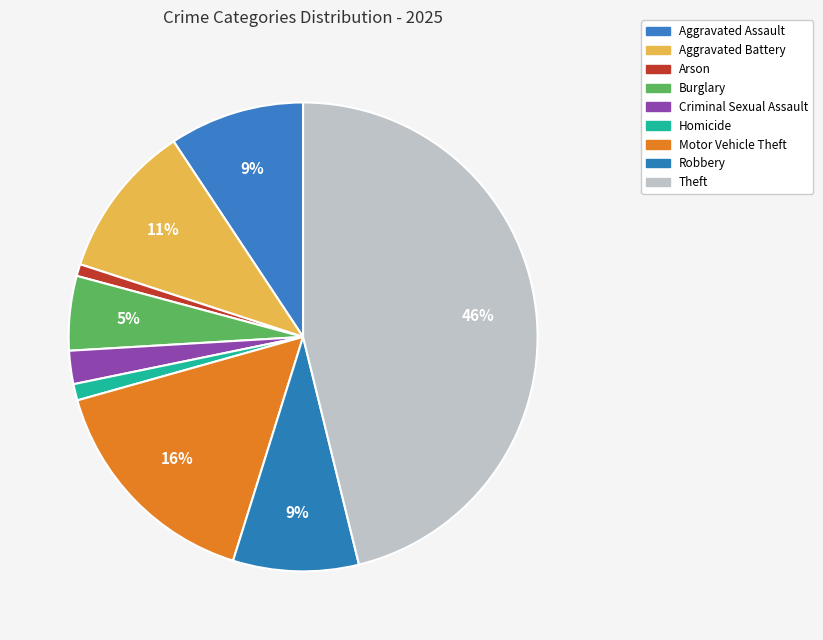

Is there any slice that represents more than half of the pie?

No